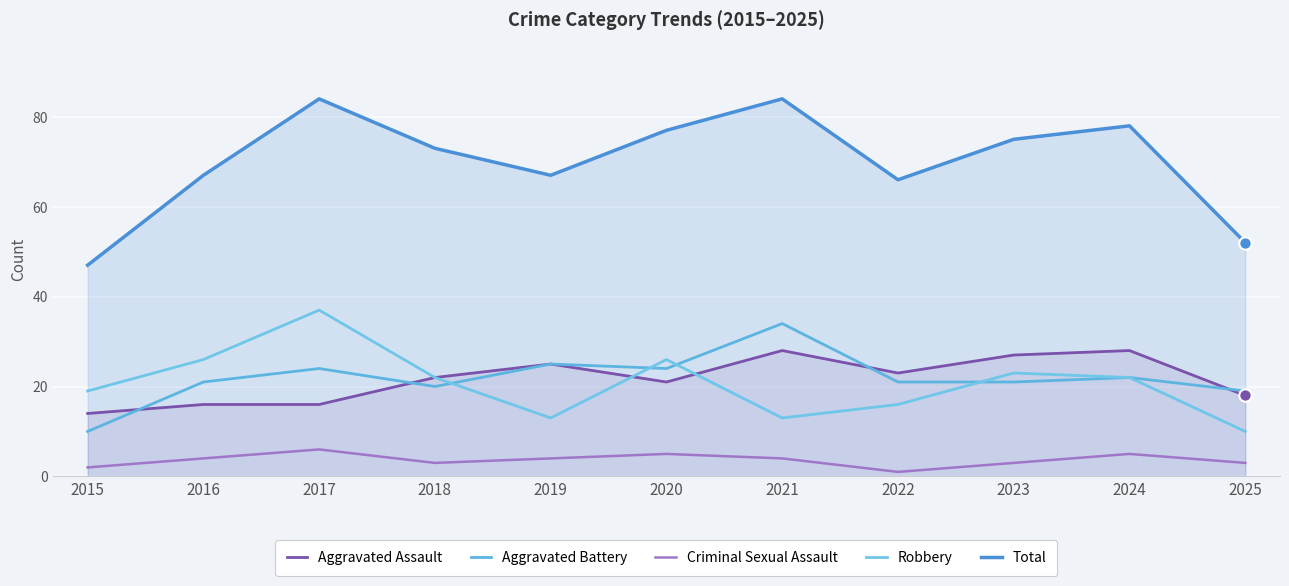

Which series has the largest total across all categories?

Total